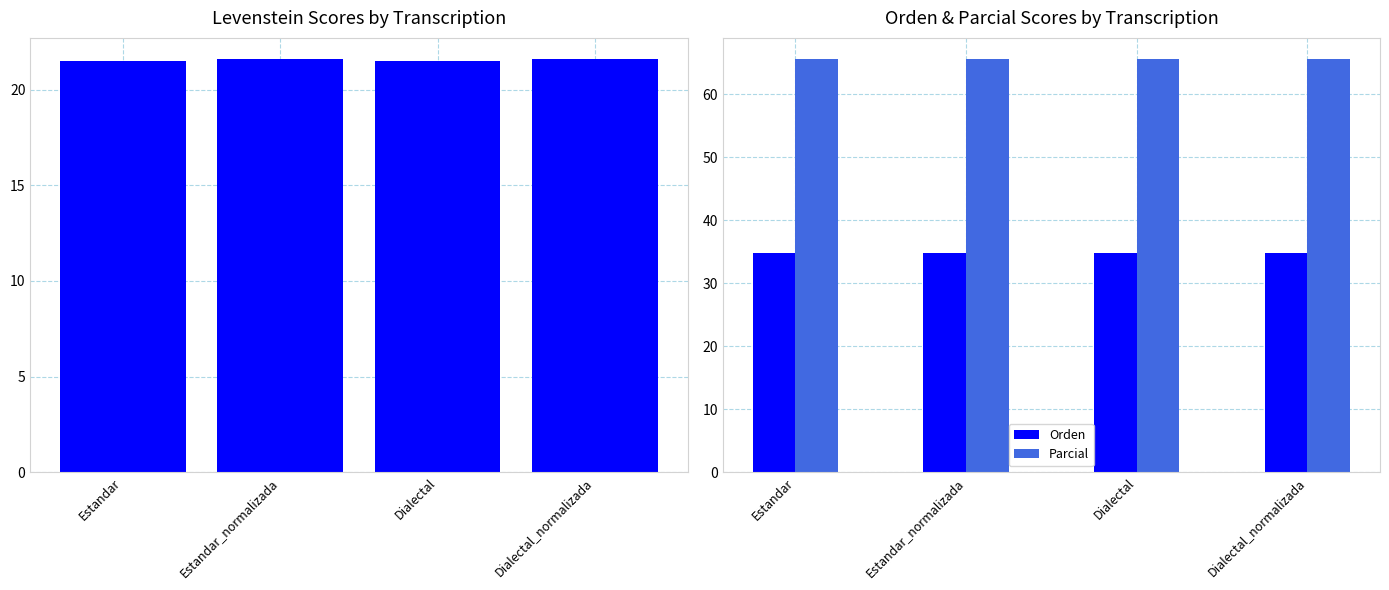

What is the total value across all series at Estandar?

121.9